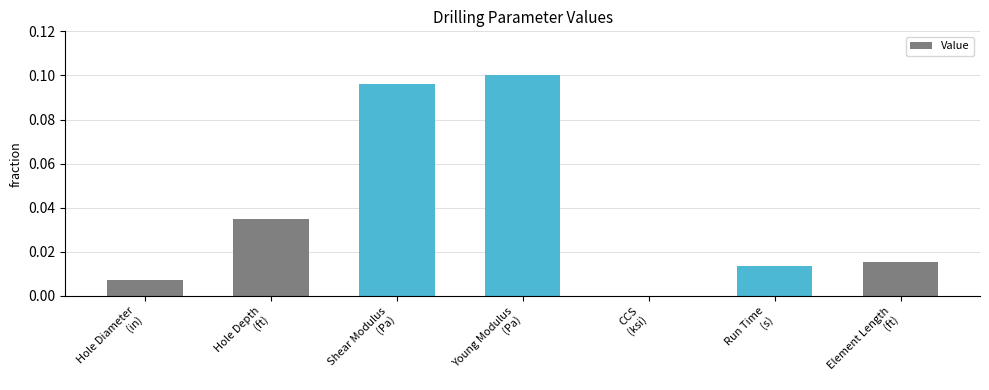

What is the sum of all values?

0.3